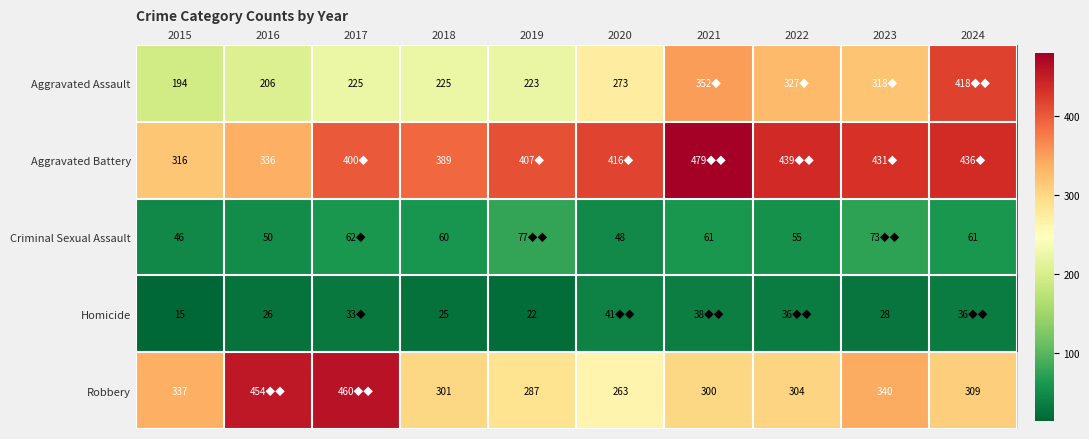

At how many categories does at least one series exceed 86?

10